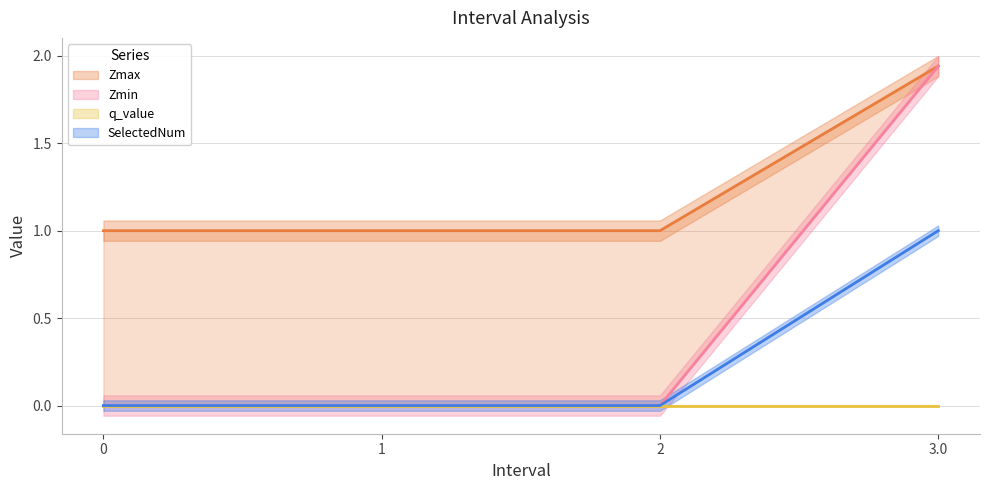

True or false: Zmin and SelectedNum intersect in this chart.

False